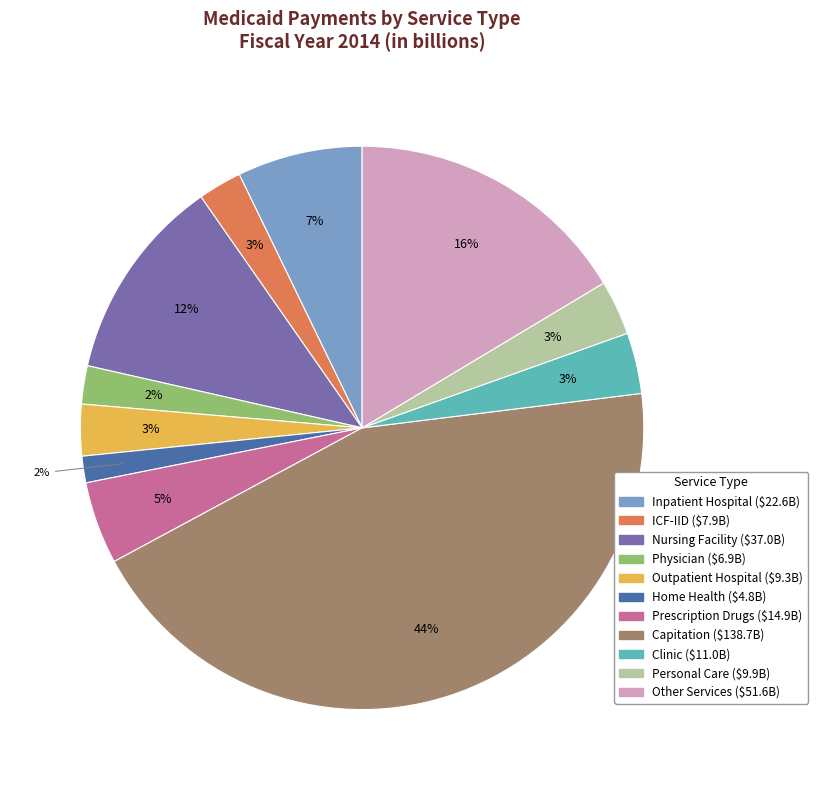

To the nearest percent, what is the average slice percentage?

9%